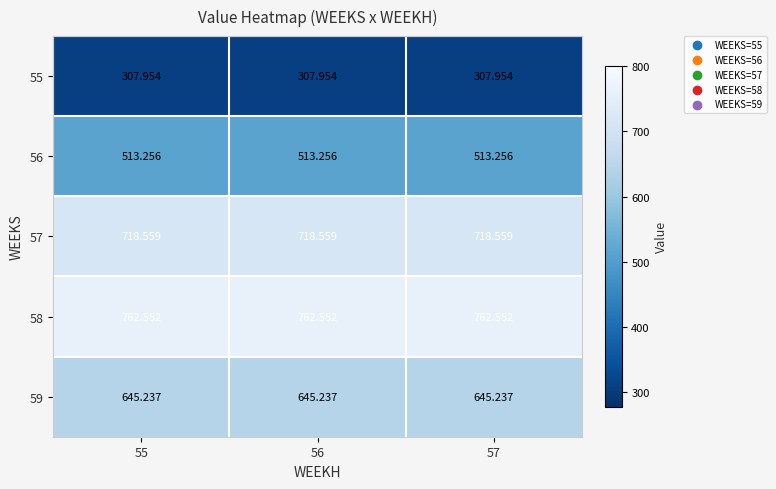

Is the value of 59 at 57 greater than the value of 58 at 55?

No